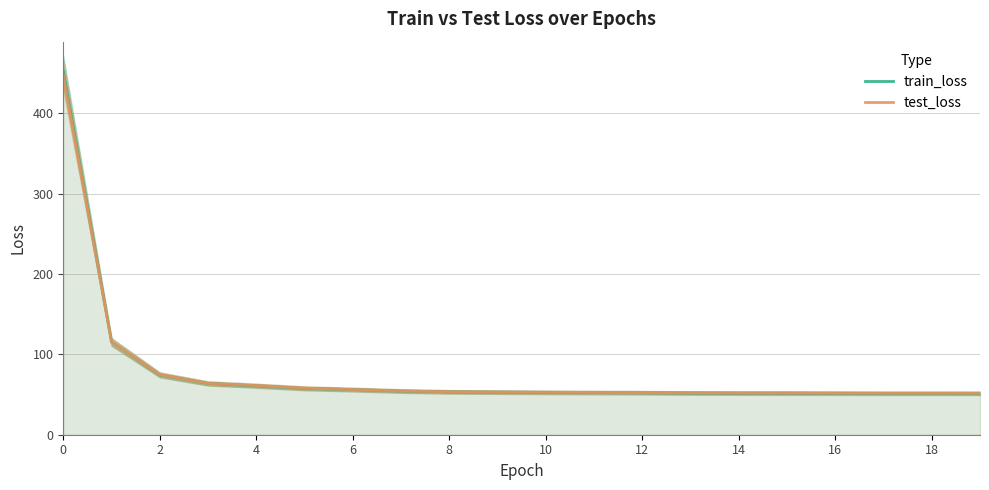

The train_loss series shows 68.4 at 12. True or false?

False